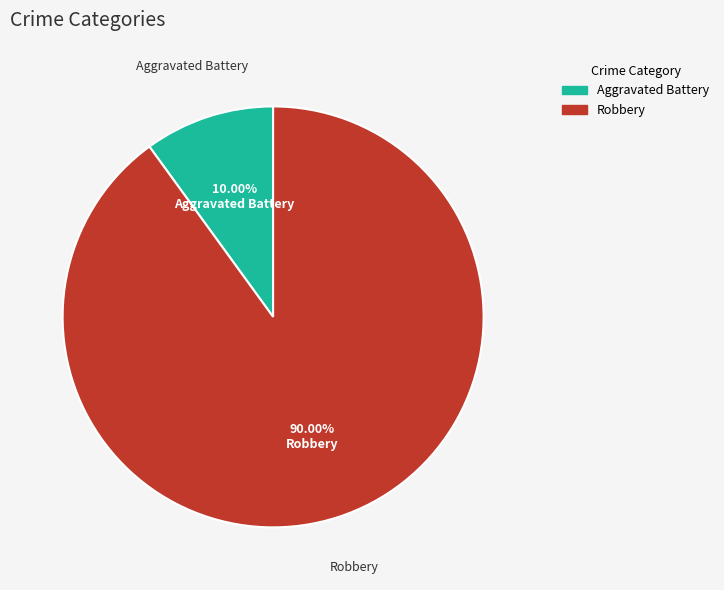

How many slices are in this pie chart?

2